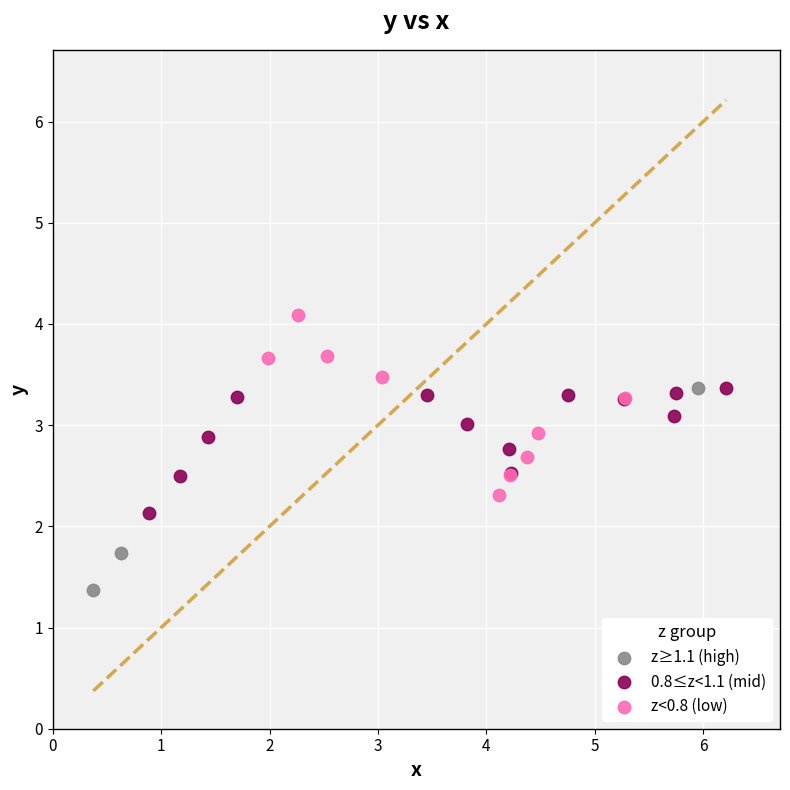

Which series contains the highest Y value?

z<0.8 (low)